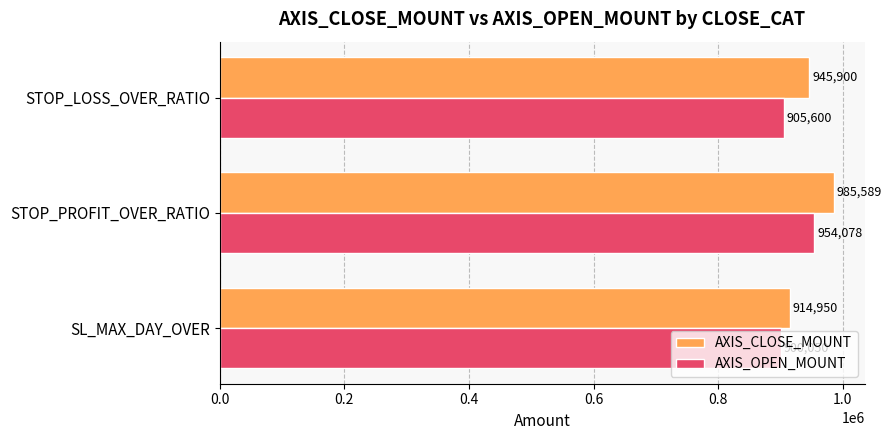

At which label is AXIS_OPEN_MOUNT closest to 927063?

STOP_LOSS_OVER_RATIO